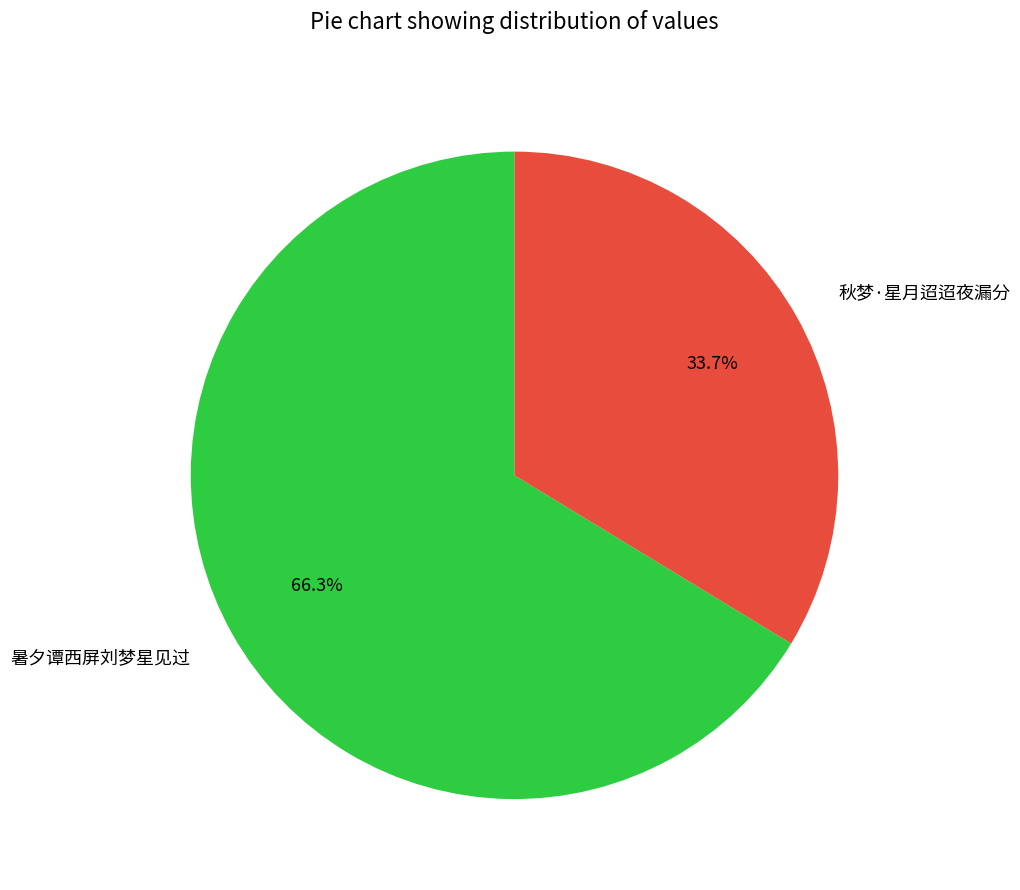

What is the majority slice?

暑夕谭西屏刘梦星见过